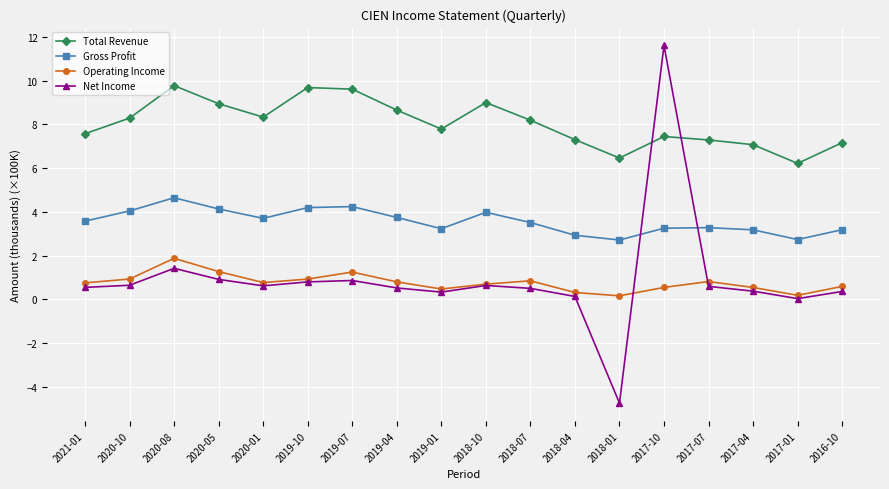

Which series has the largest total across all categories?

Total Revenue